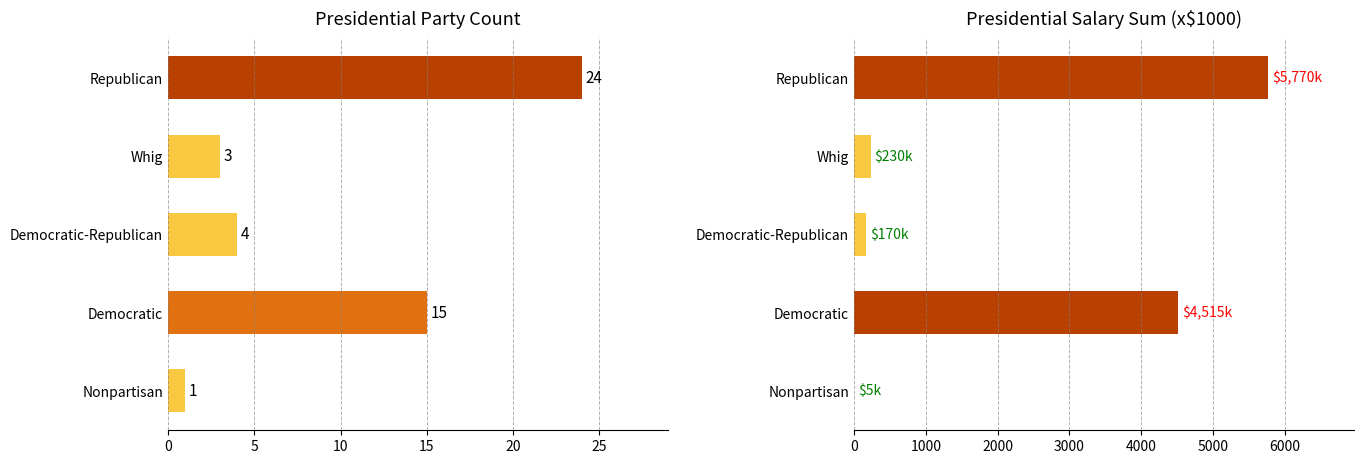

At how many categories does at least one series exceed 4978?

1